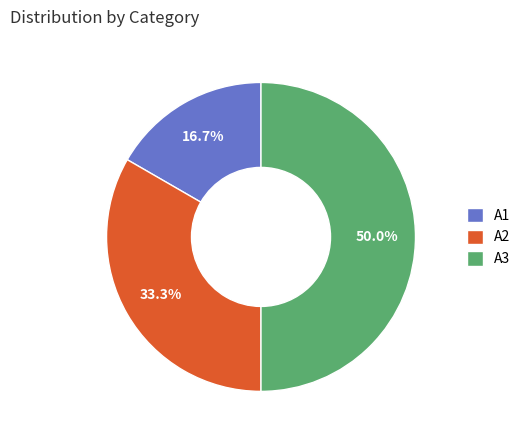

Is A1 the majority of the pie?

No